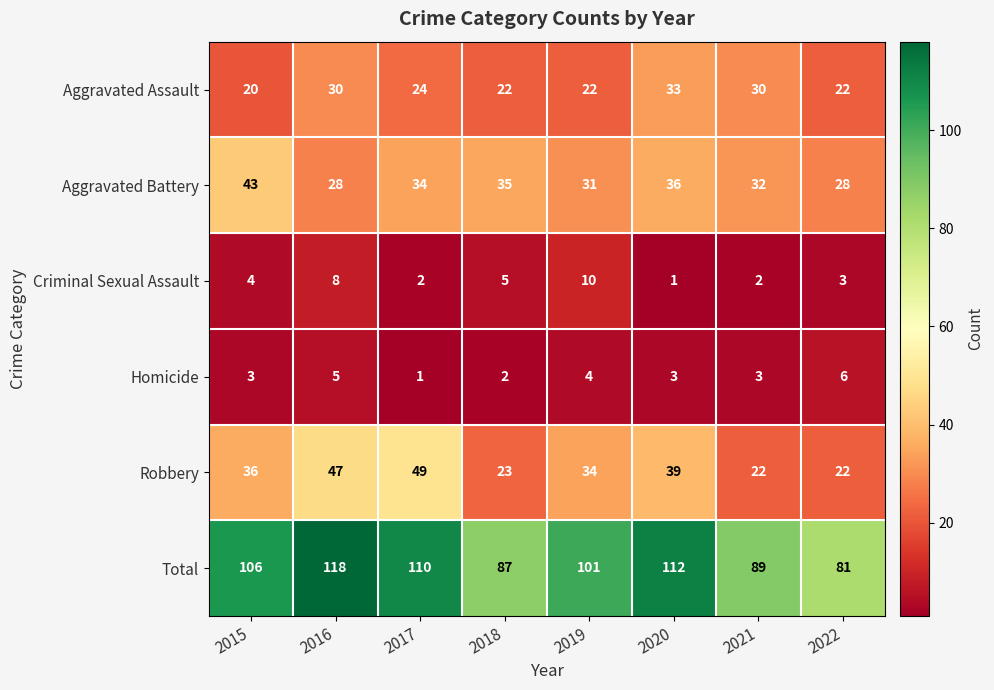

How many data points does each series have?

8